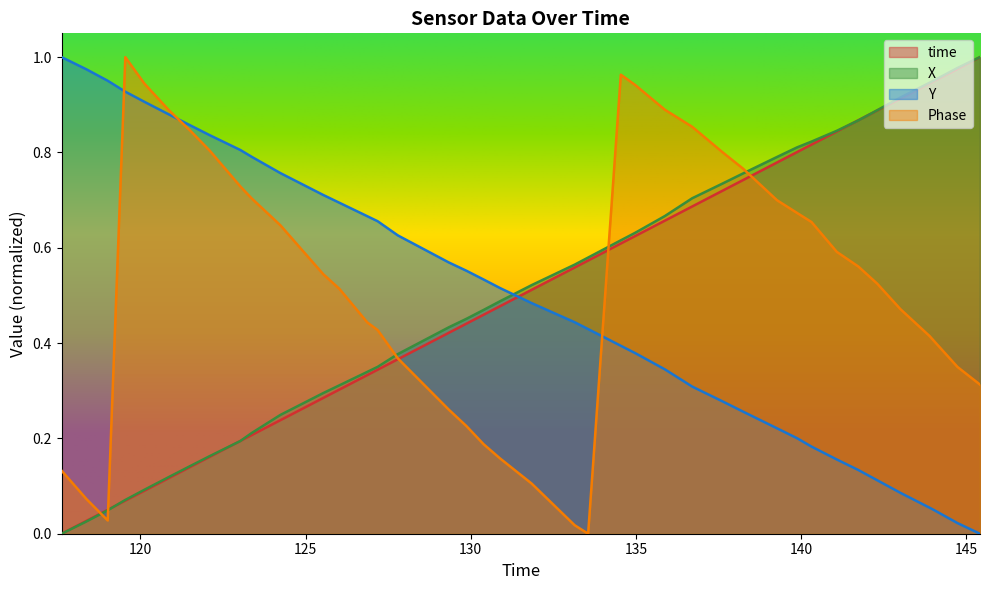

What is the difference between the second highest and minimum values in the Phase series?

1.0